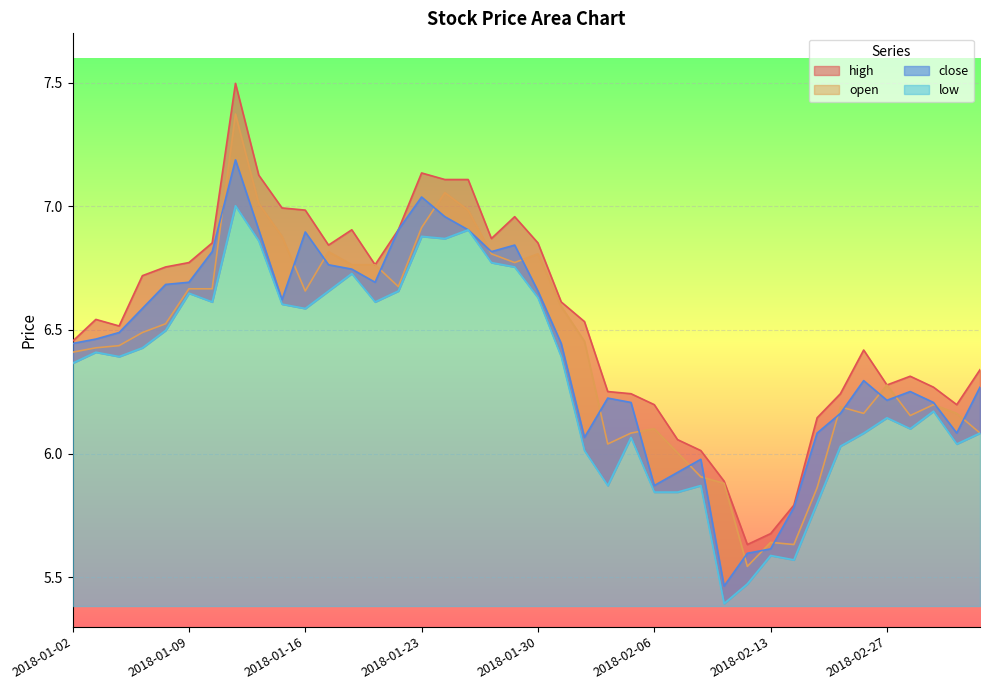

In close, how many points are higher than both neighbors (excluding endpoints)?

8